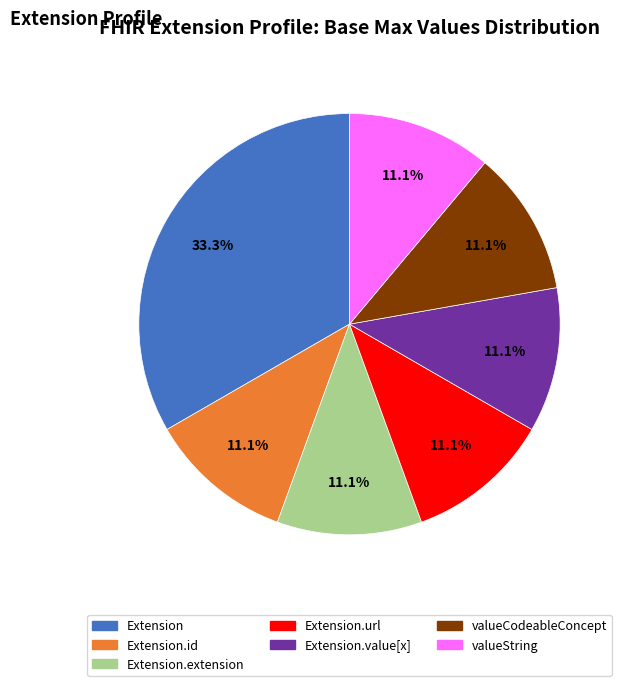

Is there any slice that represents more than half of the pie?

No